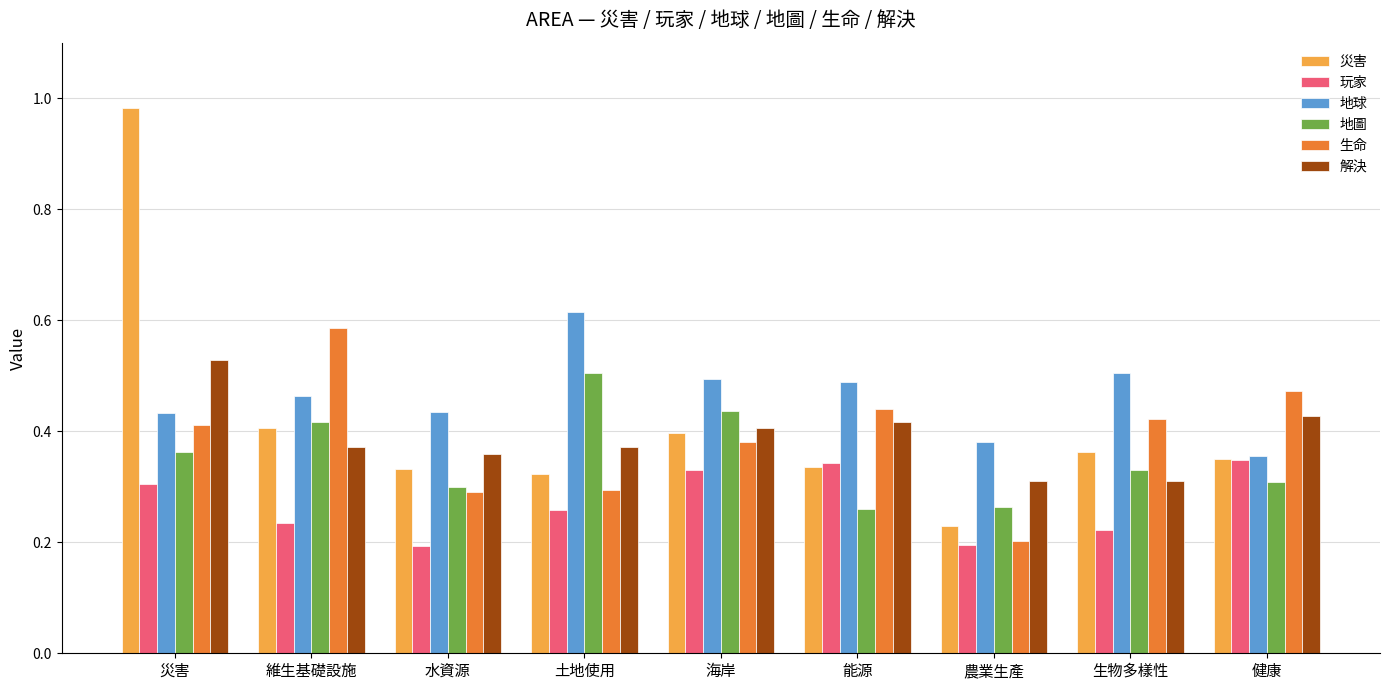

Which series changed the most between 維生基礎設施 and 土地使用?

生命